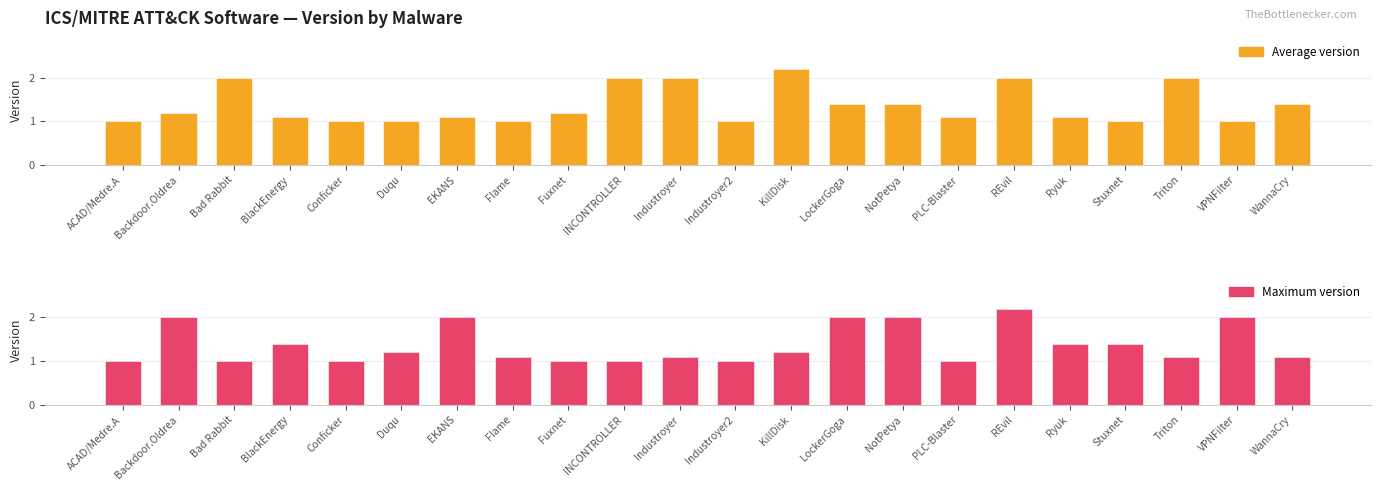

How many bars are there in total?

44